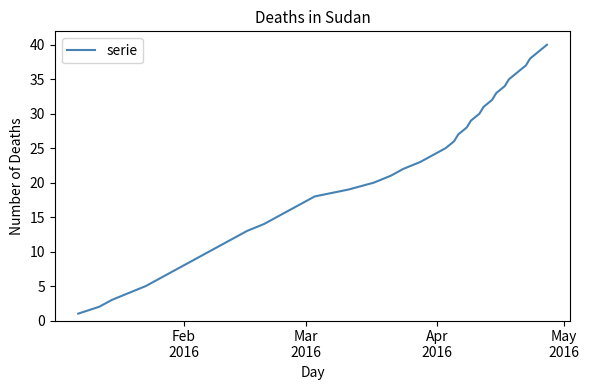

What is the greatest value displayed?

40